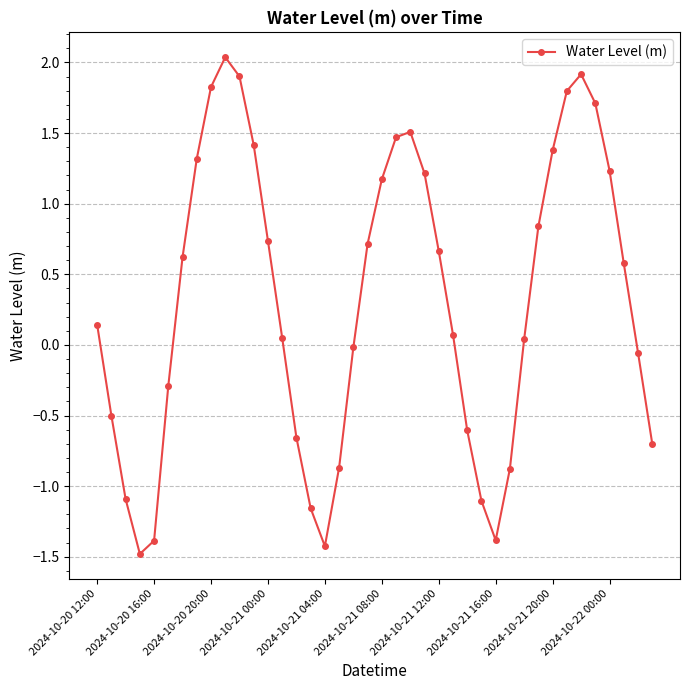

How many values are below zero?

16